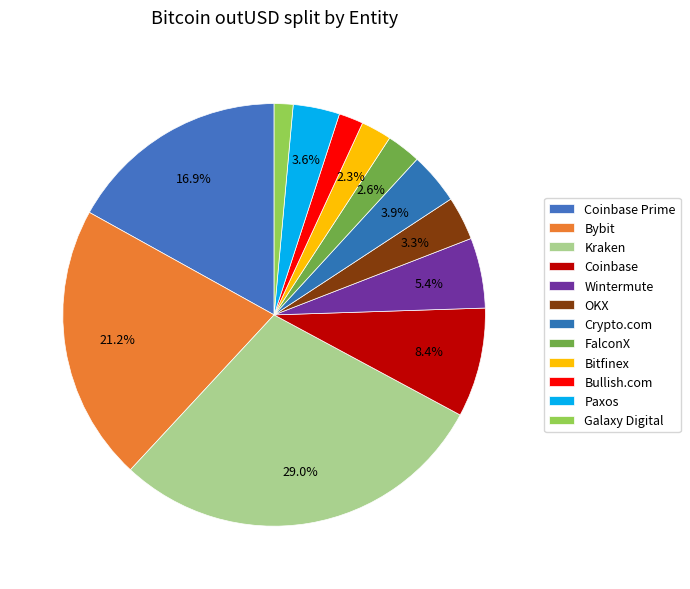

Count the number of slices in the pie.

12